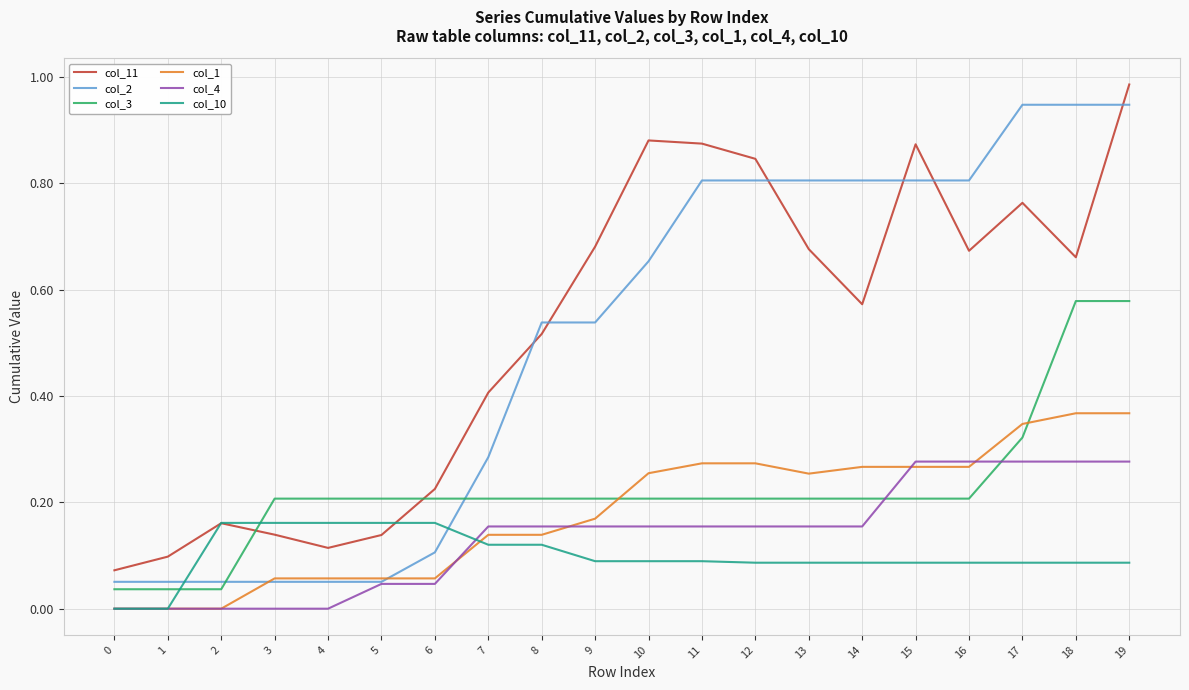

Which series changed the most between 9 and 10?

col_11